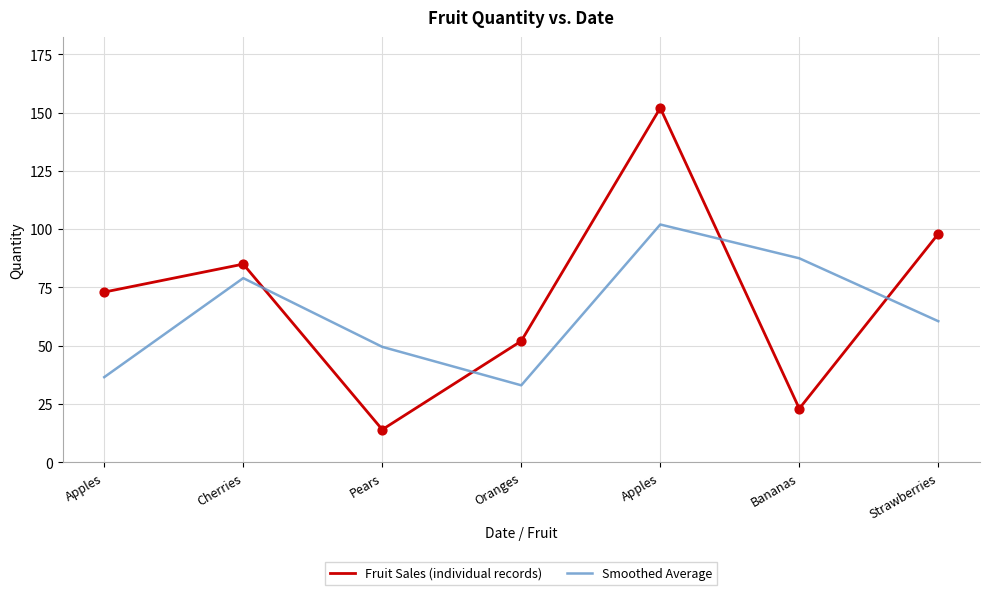

What are all the series names shown in the legend?

Fruit Sales (individual records), Smoothed Average